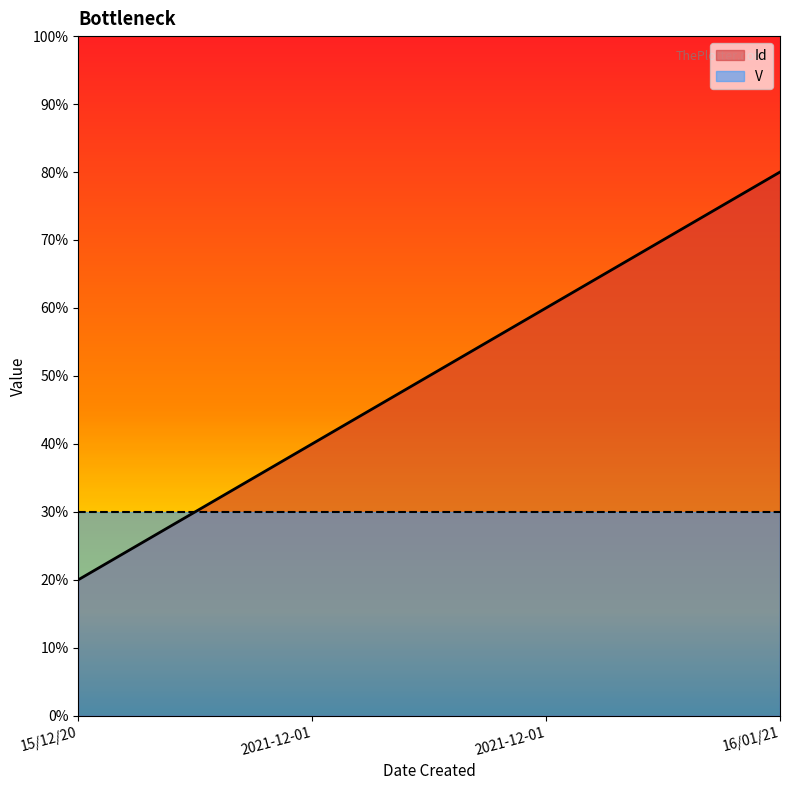

What is the value of the 3rd point from the left?

40